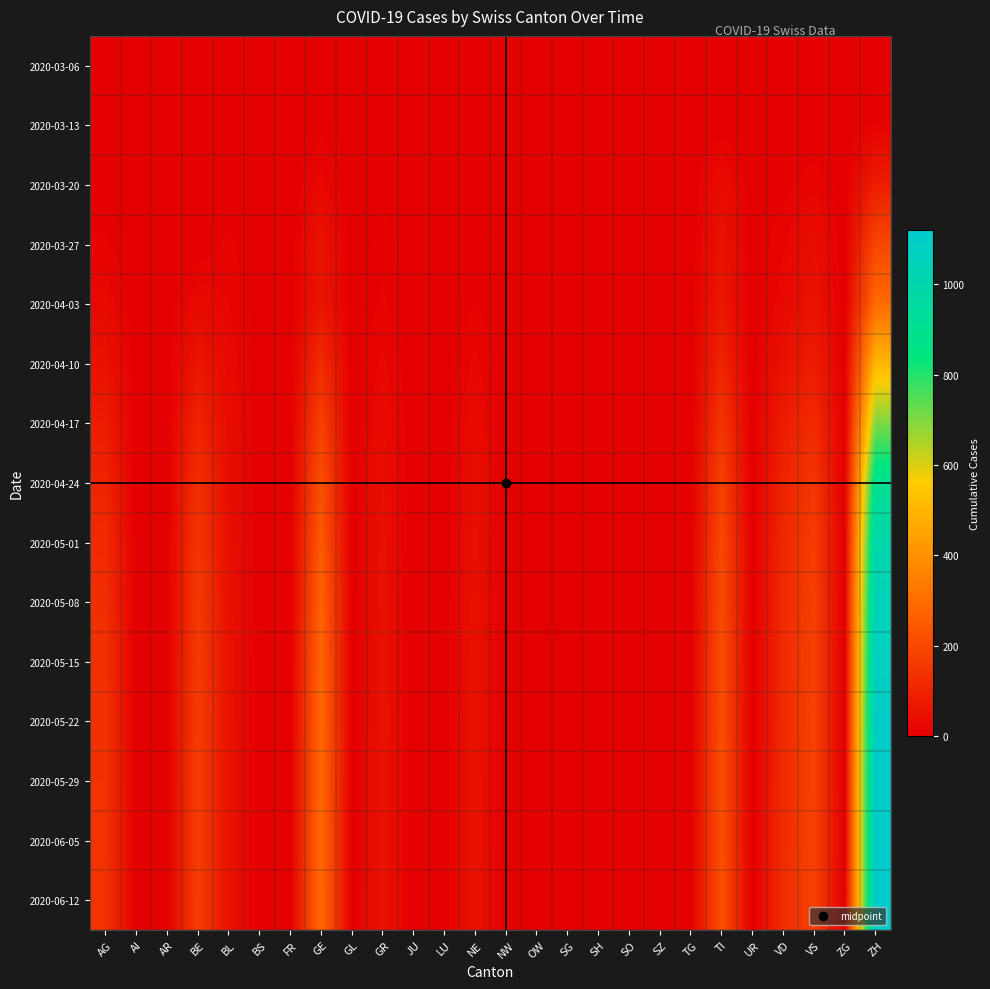

At how many categories does at least one series exceed 704?

1